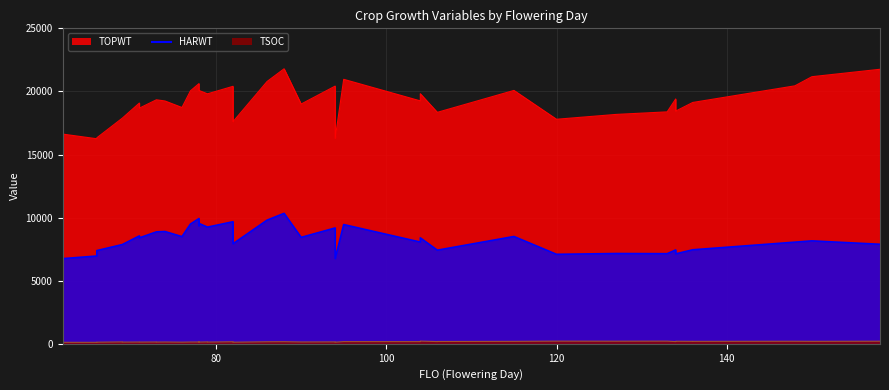

Which category has the highest value across all series?

88